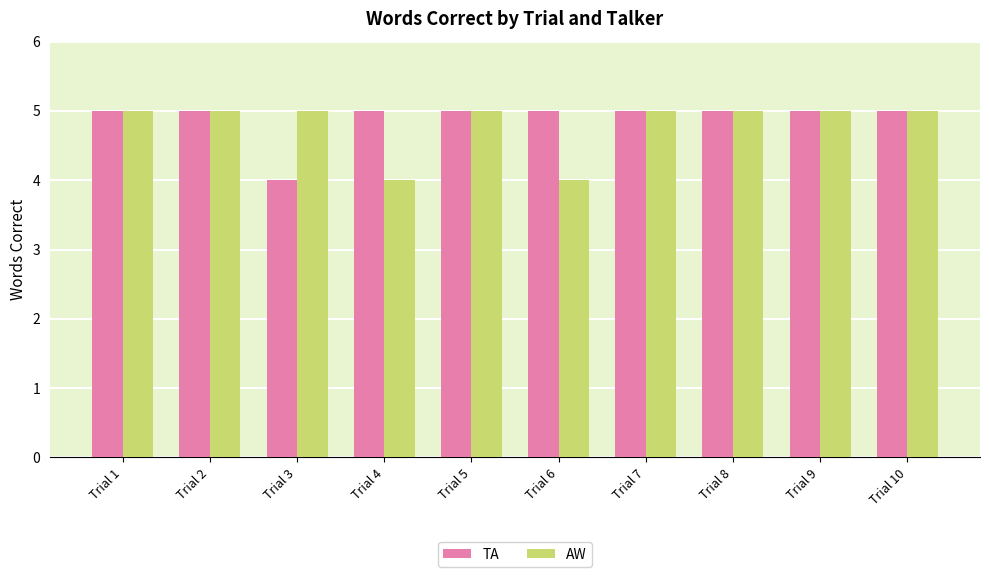

Count the number of categories in the chart.

10